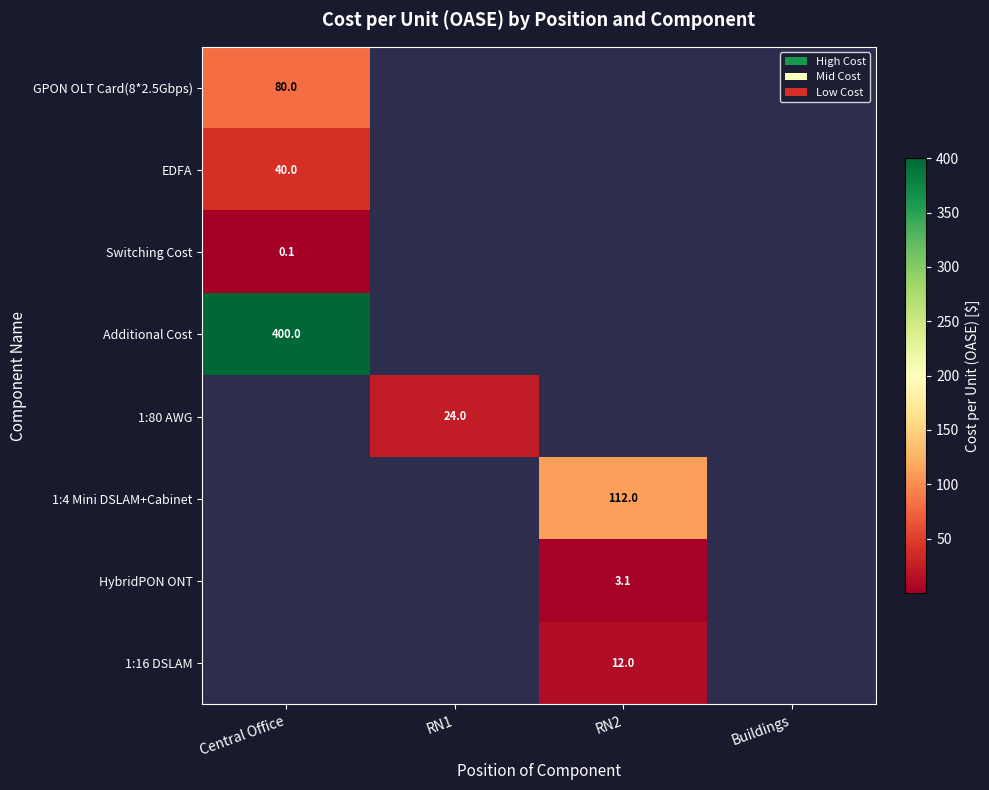

Which label corresponds to the largest value in the chart?

Central Office